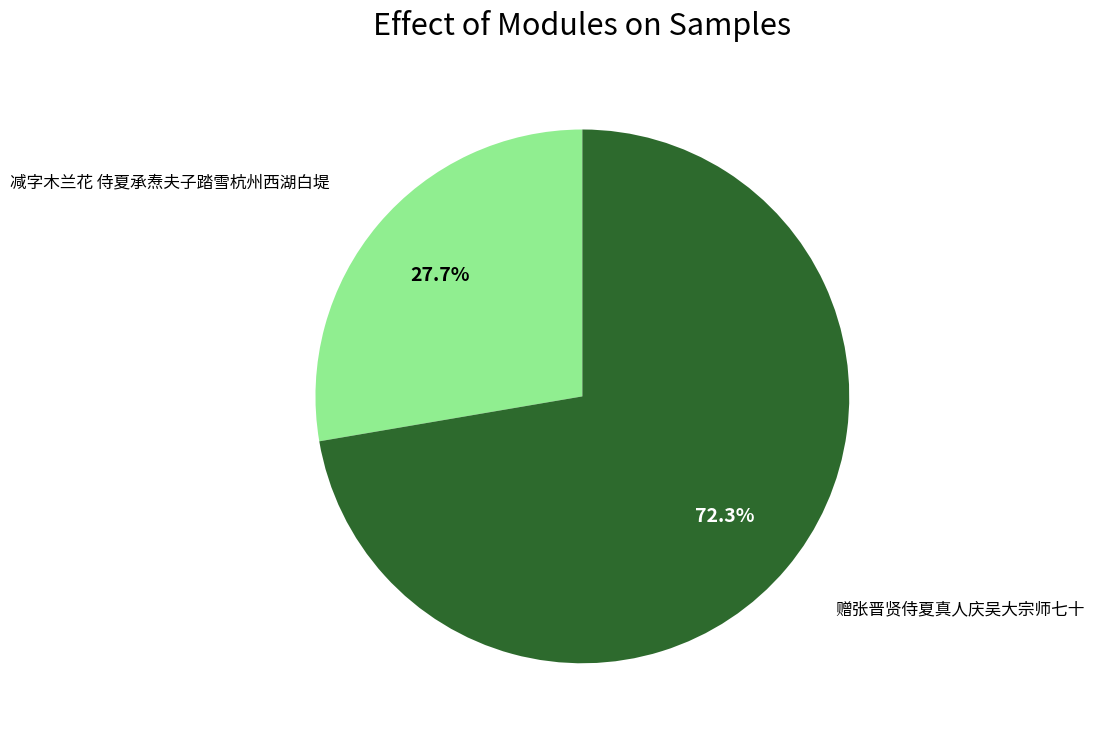

Combined, what portion of the pie is 赠张晋贤侍夏真人庆吴大宗师七十 and 减字木兰花 侍夏承焘夫子踏雪杭州西湖白堤?

100.0%